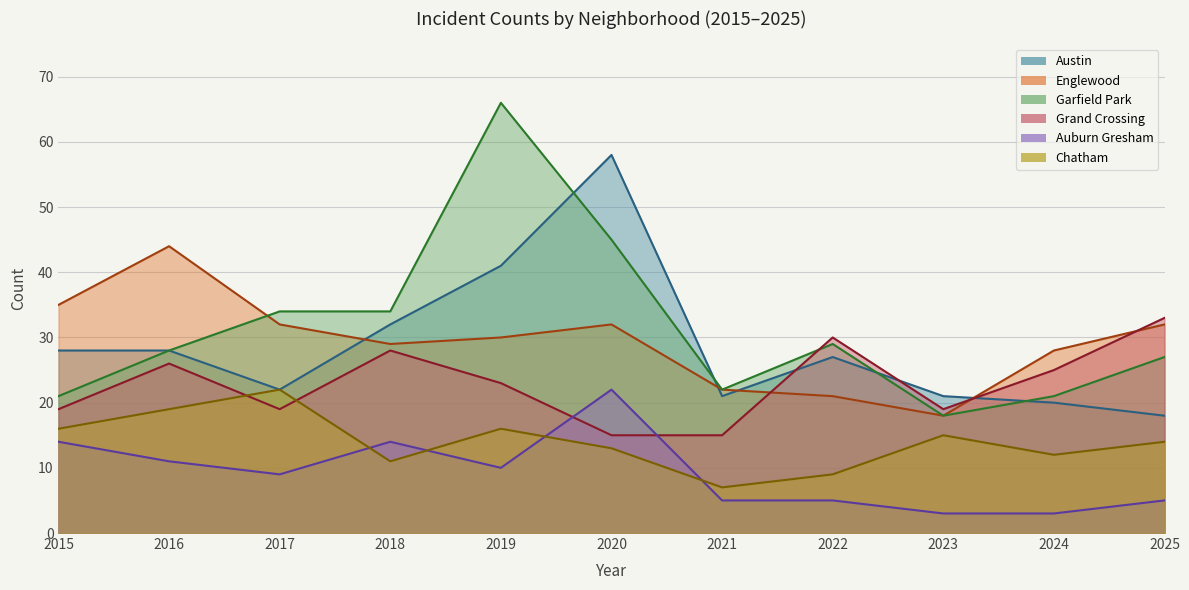

How many lines are shown in the chart?

6